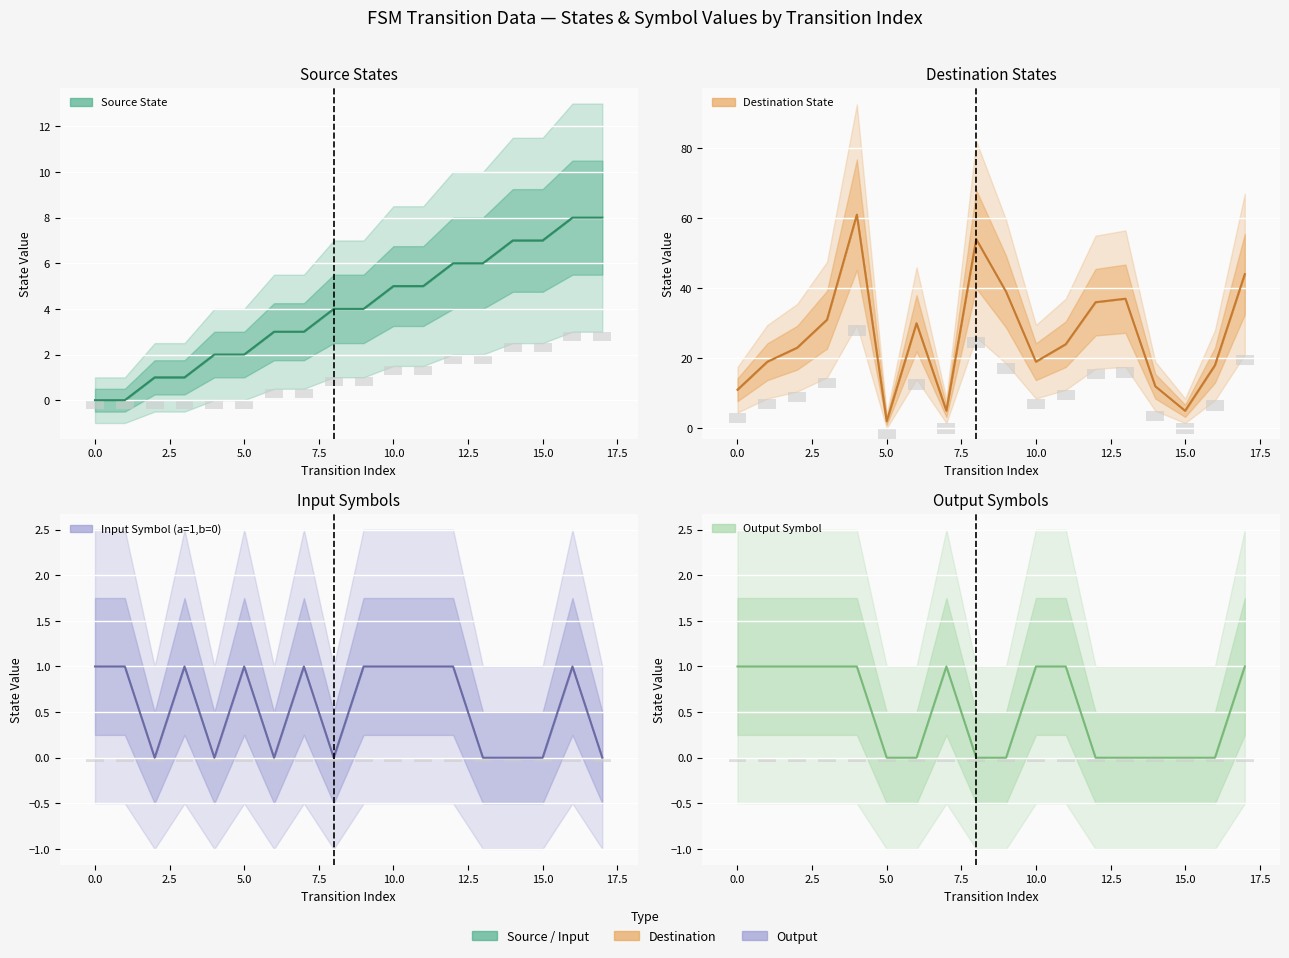

What is the difference between the output_symbol_b values at 12 and 0?

1